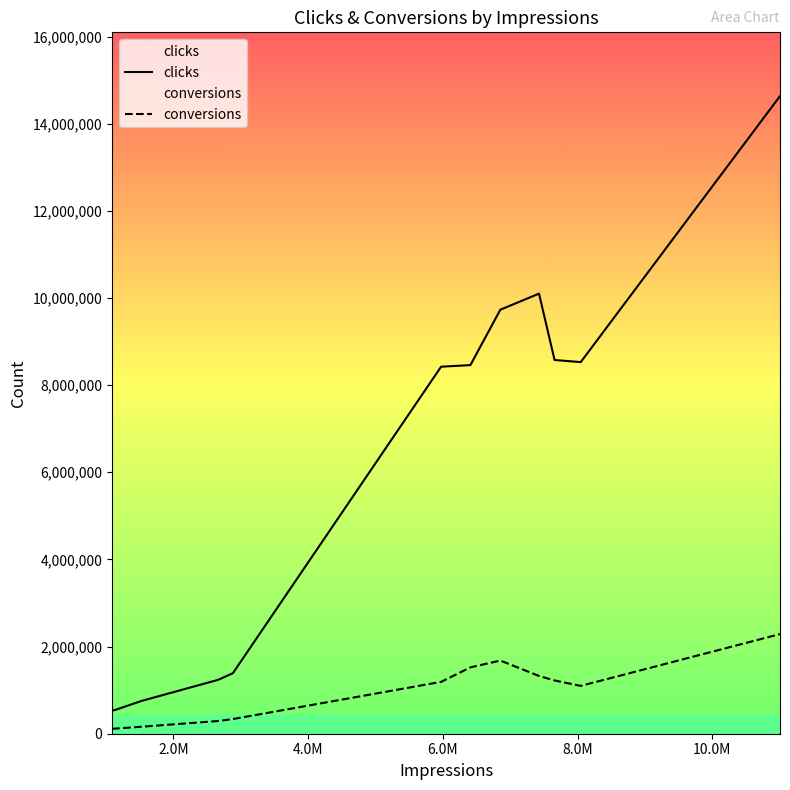

True or false: conversions and clicks intersect in this chart.

False